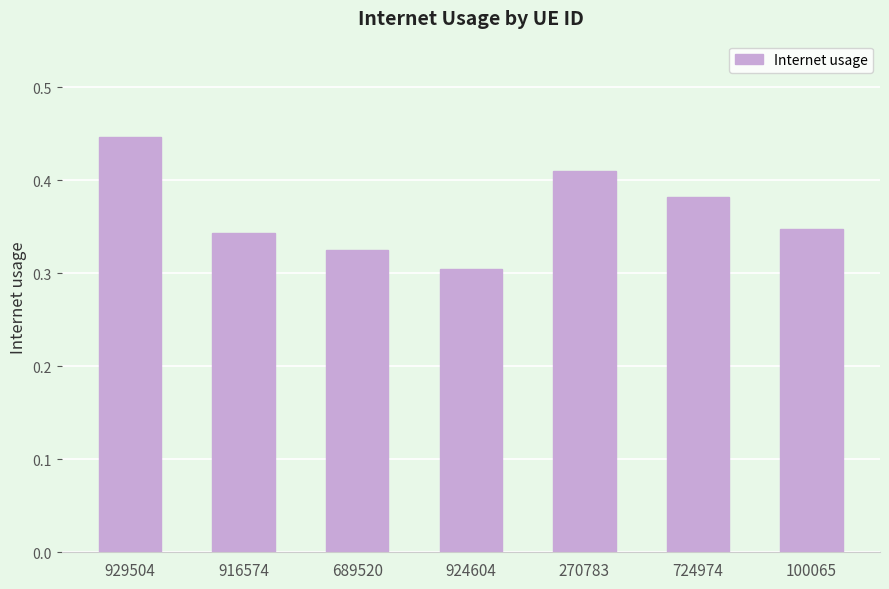

What is the label of the 1st bar from the left?

929504